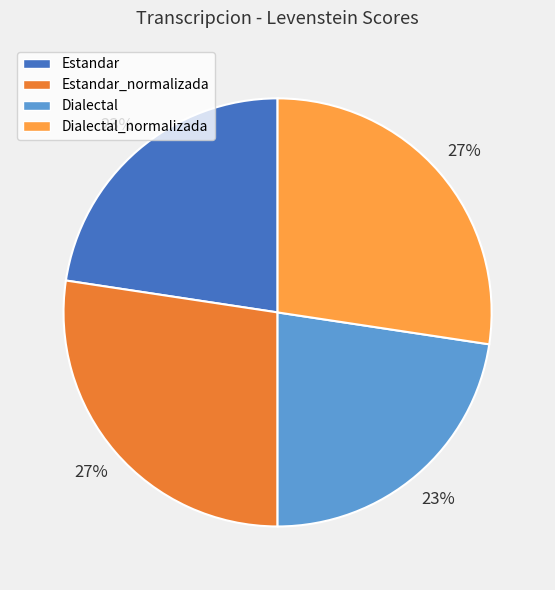

To the nearest percent, what is the average slice percentage?

25%